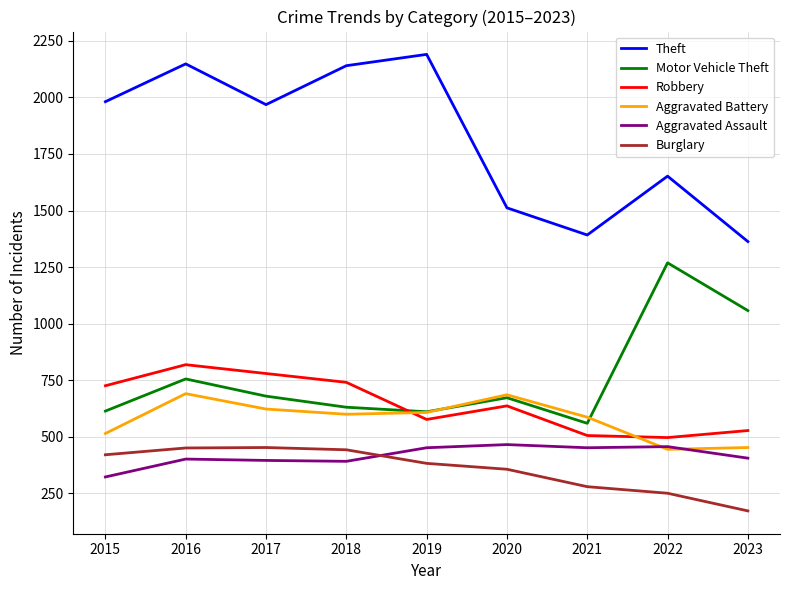

Where does the Theft series first go above 1968?

2015